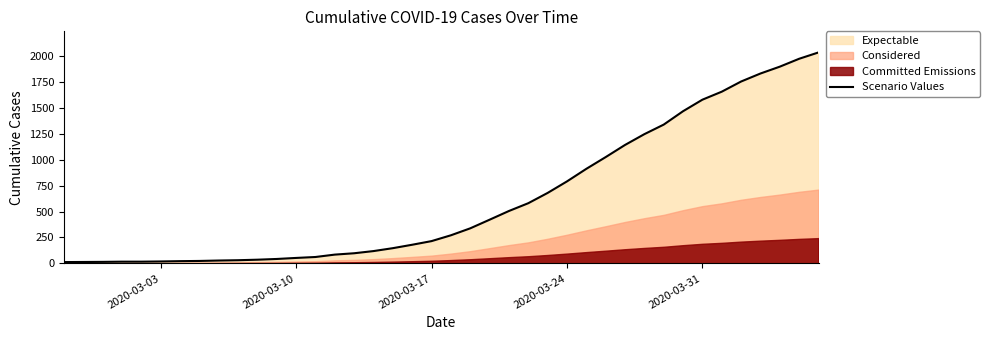

What is the maximum value shown in the chart?

2032